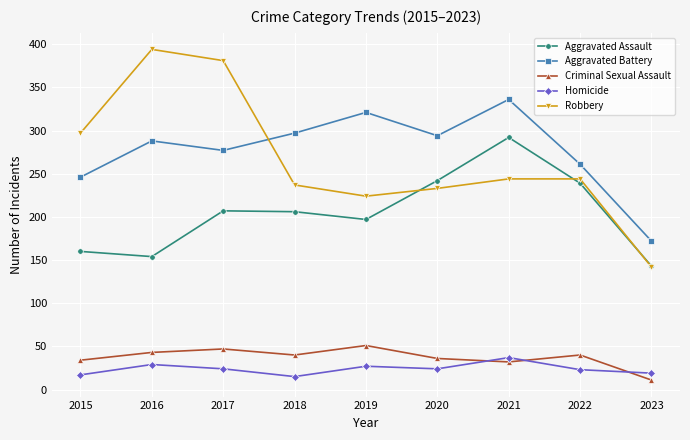

Which series has the widest spread of values?

Robbery